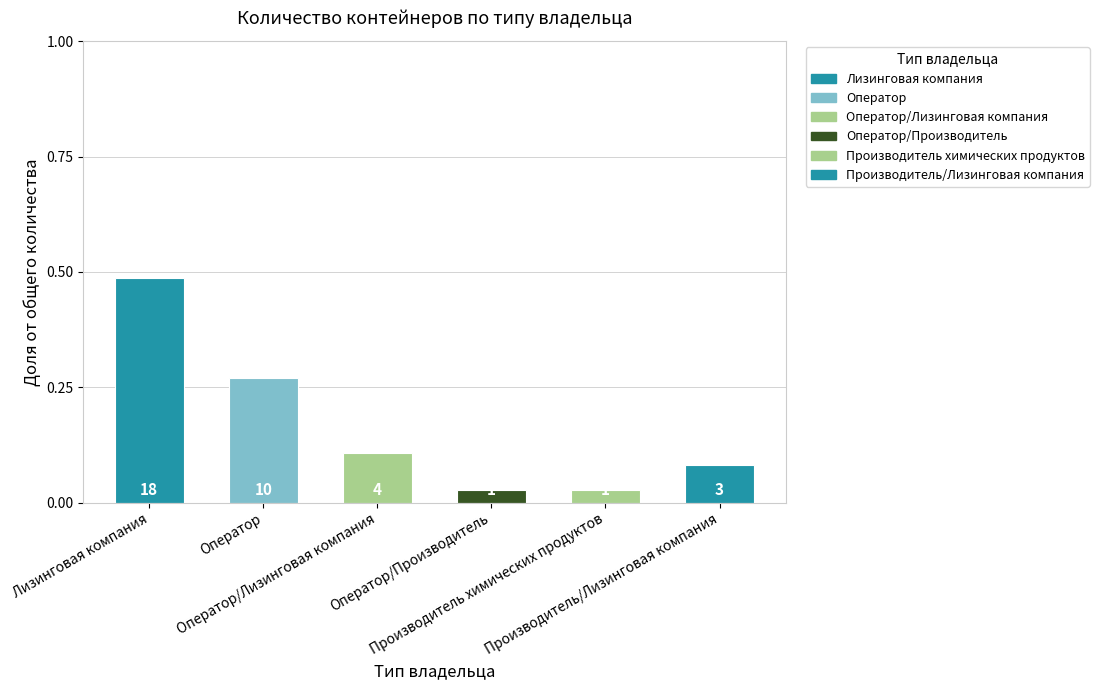

What position from the right is Лизинговая компания?

6